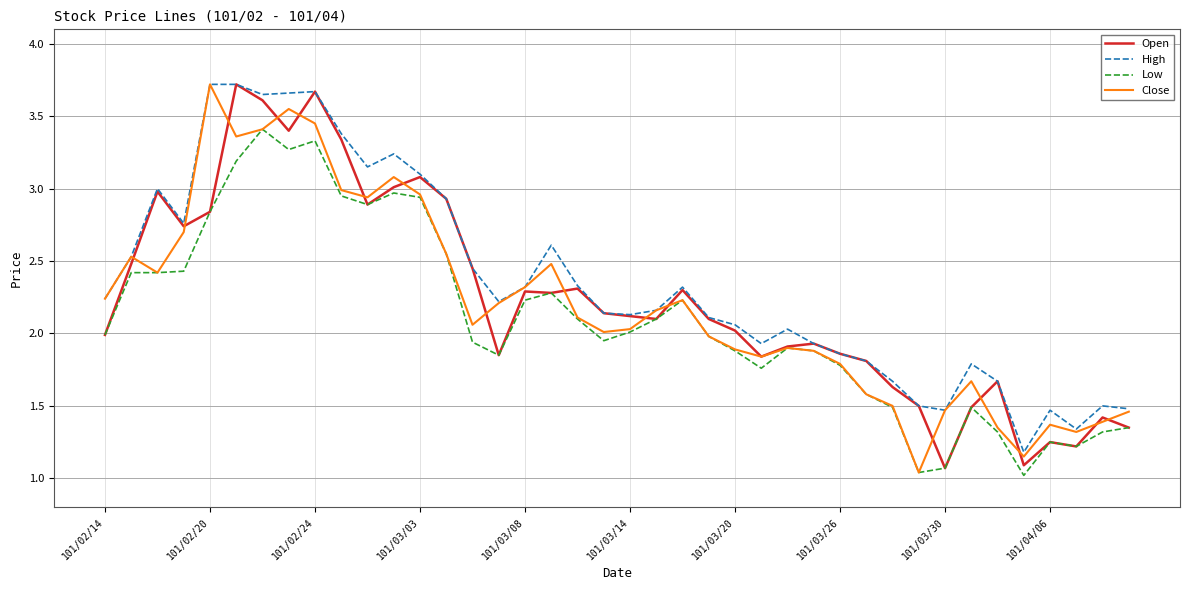

What are all the series names shown in the legend?

Open, High, Low, Close